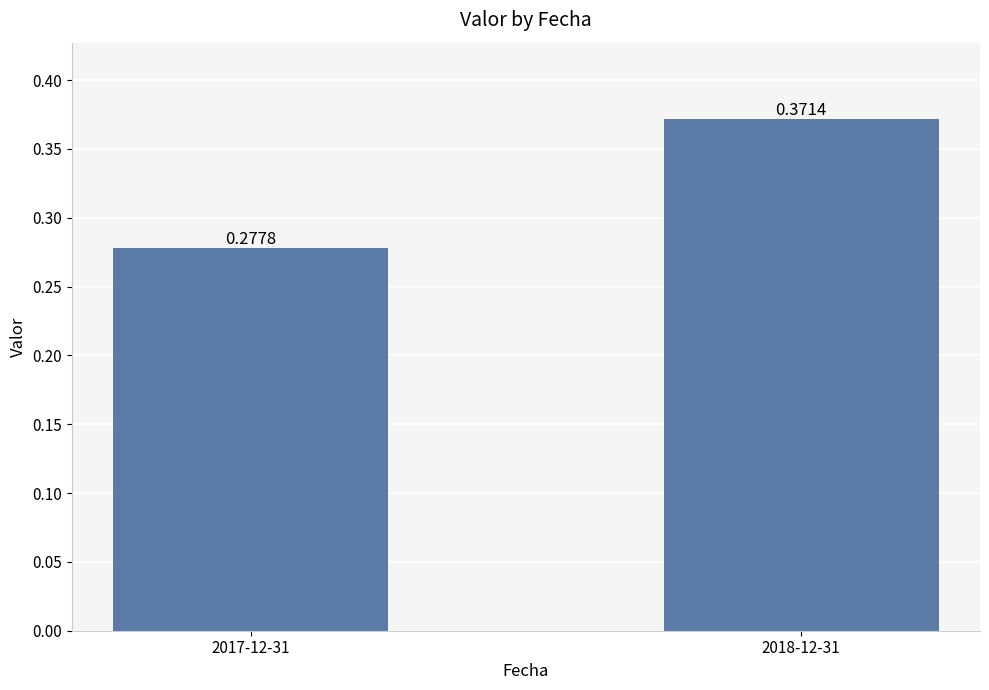

What is the sum of the values at 2018-12-31 and 2017-12-31?

0.6